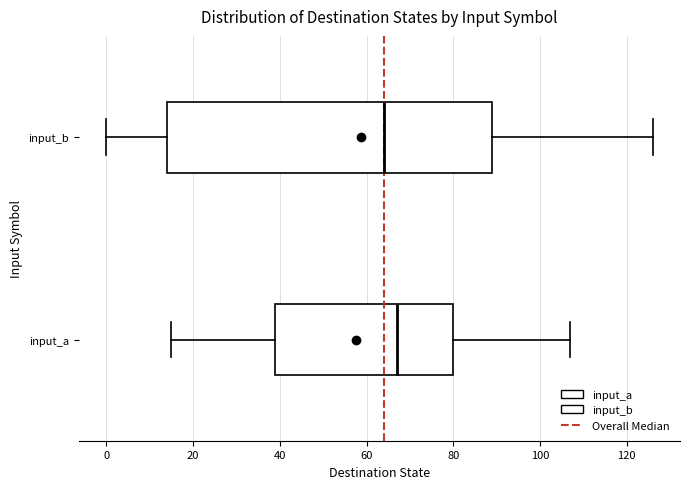

Reading bottom to top, read every box against the x-axis: the position of its median line, the range the box covers, and the ends of its whiskers. The values are not printed on the chart, so give them approximately, as read against the axis.

input_a: median 68, box 40 to 80, whiskers 16 to 108
input_b: median 64, box 14 to 90, whiskers 0 to 126